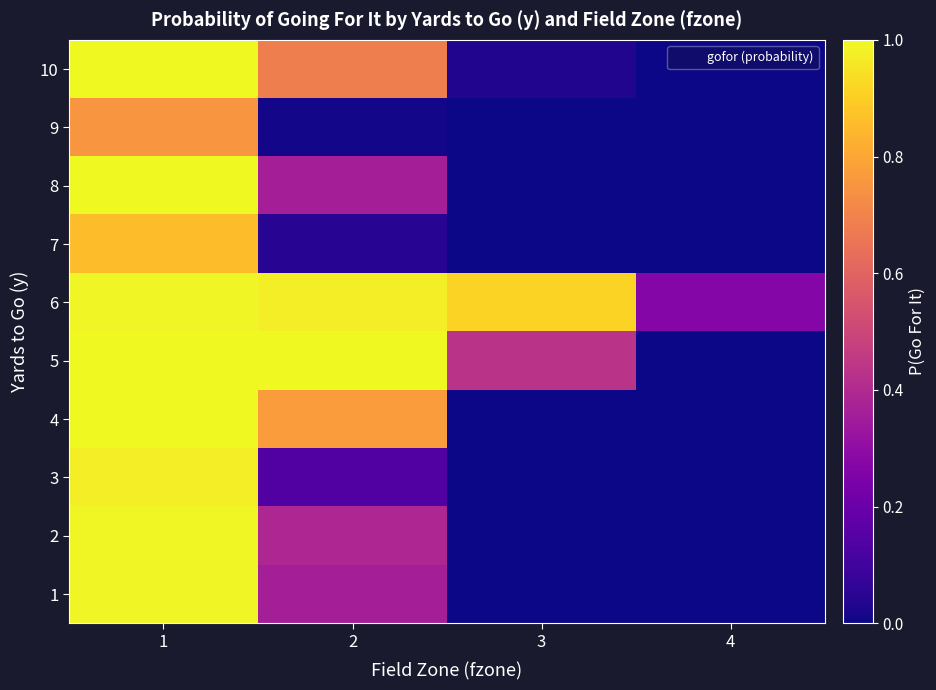

At how many categories does at least one series exceed 0?

4